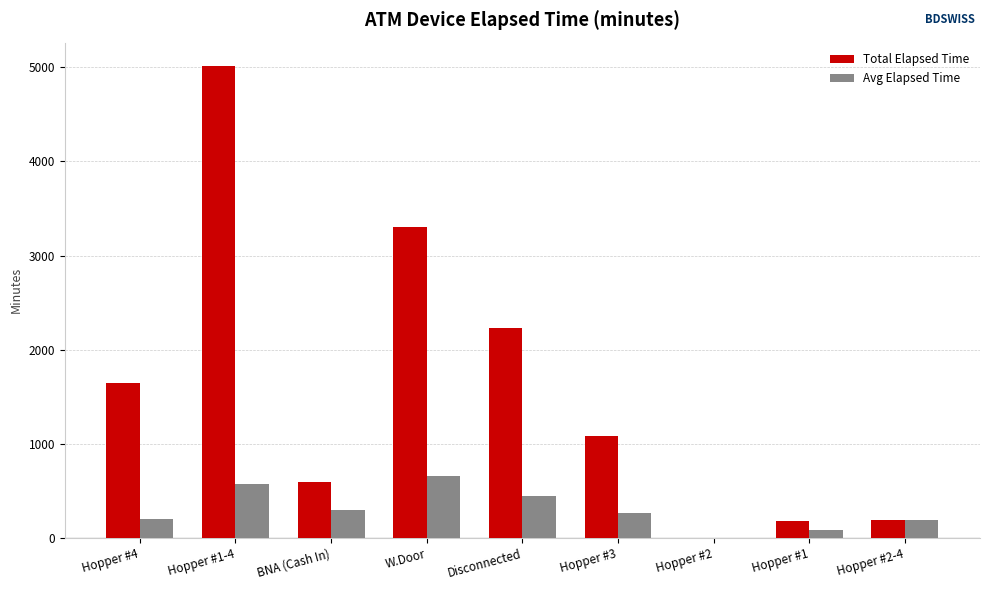

Which series changed the most between Disconnected and Hopper #1?

Total Elapsed Time